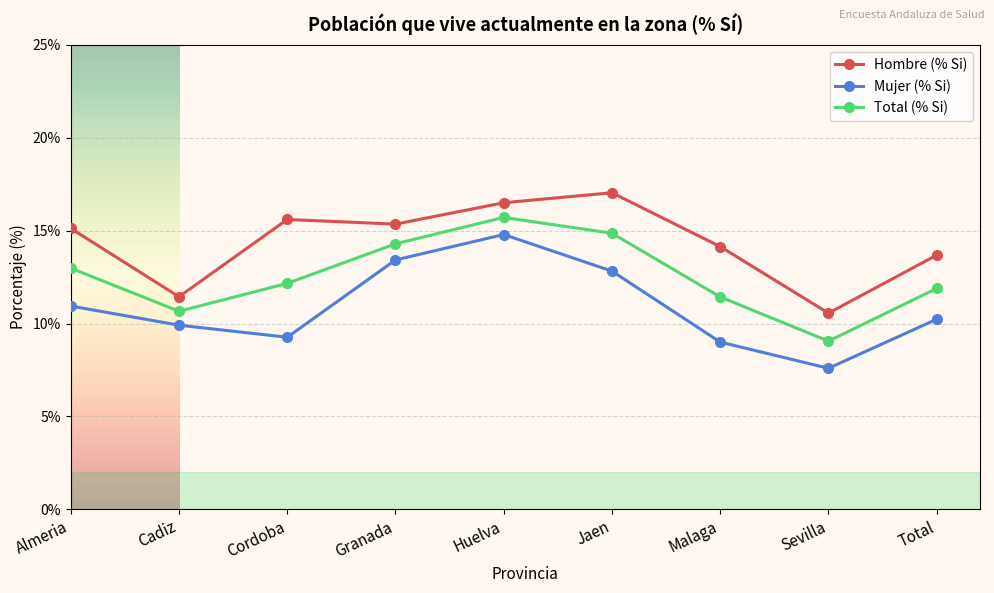

Is the value of Mujer (% Si) at Huelva greater than the value of Total (% Si) at Malaga?

Yes